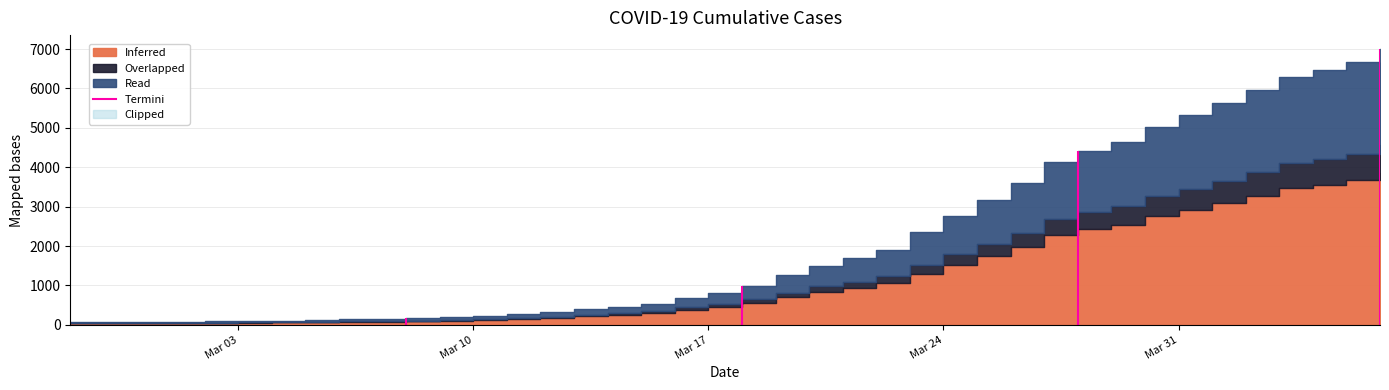

List the labels in order of value, largest first.

2020-04-06, 2020-04-05, 2020-04-04, 2020-04-03, 2020-04-02, 2020-04-01, 2020-03-31, 2020-03-30, 2020-03-29, 2020-03-28, 2020-03-27, 2020-03-26, 2020-03-25, 2020-03-24, 2020-03-23, 2020-03-22, 2020-03-21, 2020-03-20, 2020-03-19, 2020-03-18, 2020-03-17, 2020-03-16, 2020-03-15, 2020-03-14, 2020-03-13, 2020-03-12, 2020-03-11, 2020-03-10, 2020-03-09, 2020-03-08, 2020-03-07, 2020-03-06, 2020-03-05, 2020-03-04, 2020-03-03, 2020-03-02, 2020-03-01, 2020-02-29, 2020-02-28, 2020-02-27